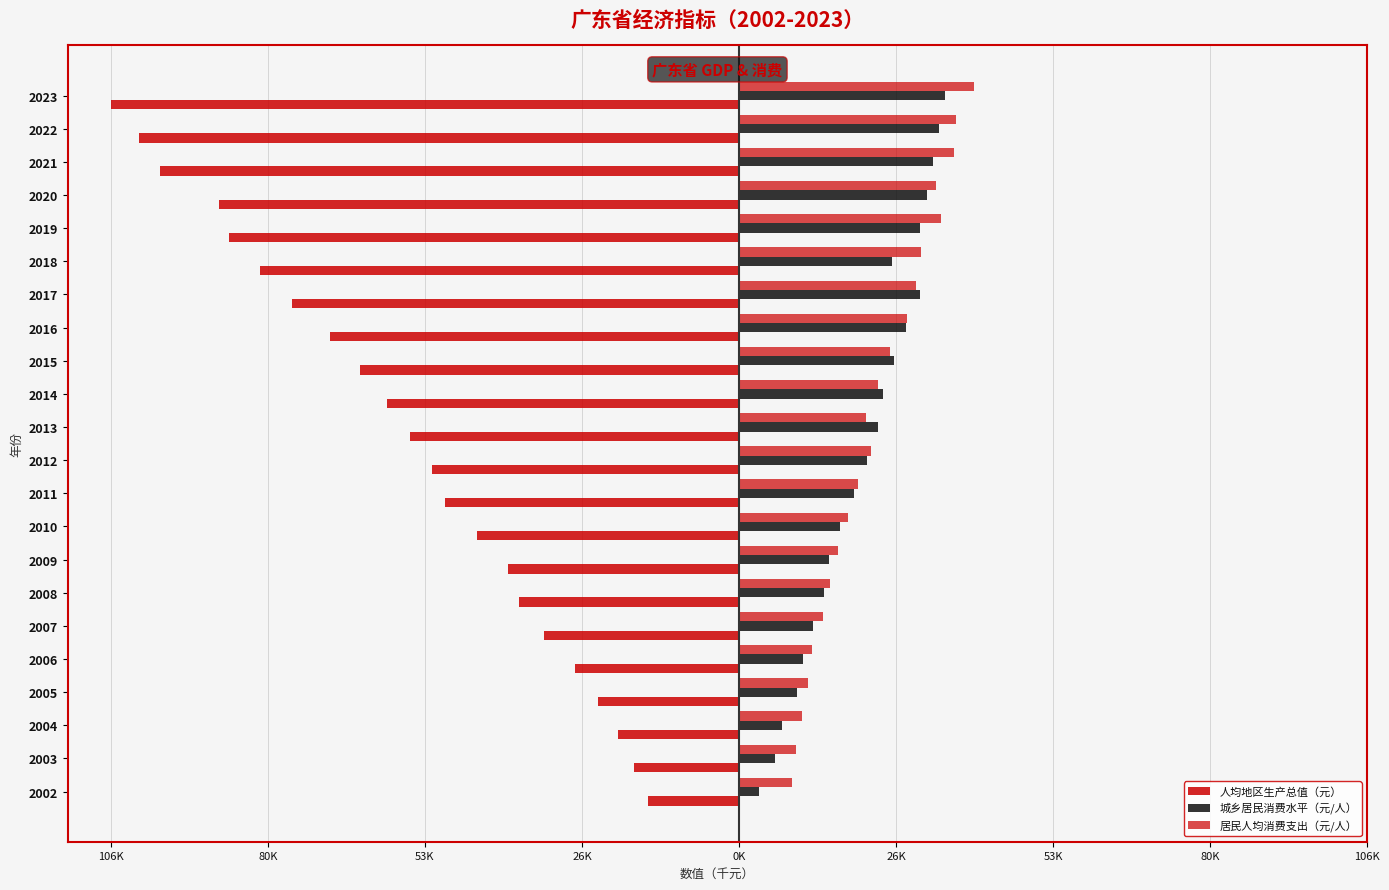

Reading left to right, list all the values displayed in this chart.

人均地区生产总值（元）: -15.5	-17.9	-20.6	-24.0	-27.9	-33.2	-37.5	-39.4	-44.7	-50.1	-52.3	-56.0	-59.9	-64.5	-69.7	-76.2	-81.6	-87.0	-88.5	-98.6	-102.2	-107.0
城乡居民消费水平（元/人）: 3.3	6.2	7.3	9.8	10.8	12.7	14.4	15.3	17.2	19.6	21.8	23.7	24.6	26.4	28.5	30.8	26.1	30.9	32.0	33.1	34.1	35.1
居民人均消费支出（元/人）: 9.0	9.6	10.7	11.8	12.4	14.3	15.5	16.9	18.5	20.3	22.4	21.6	23.6	25.7	28.6	30.2	30.9	34.4	33.5	36.6	36.9	40.0